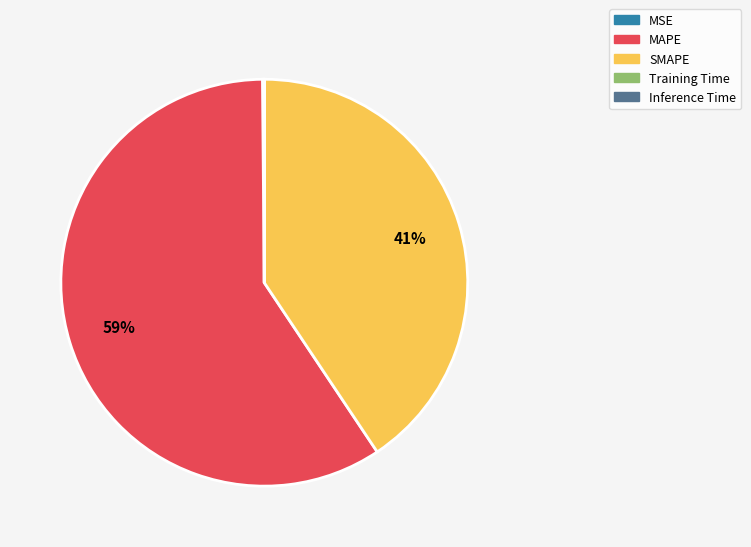

Which category accounts for the majority?

MAPE